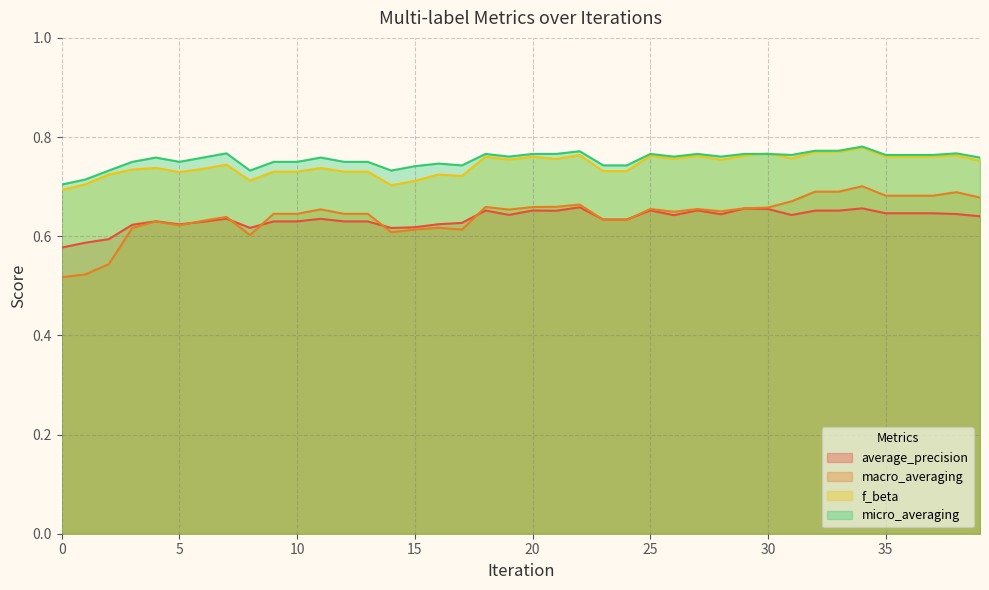

Between 16 and 28, which series saw the biggest shift?

macro_averaging